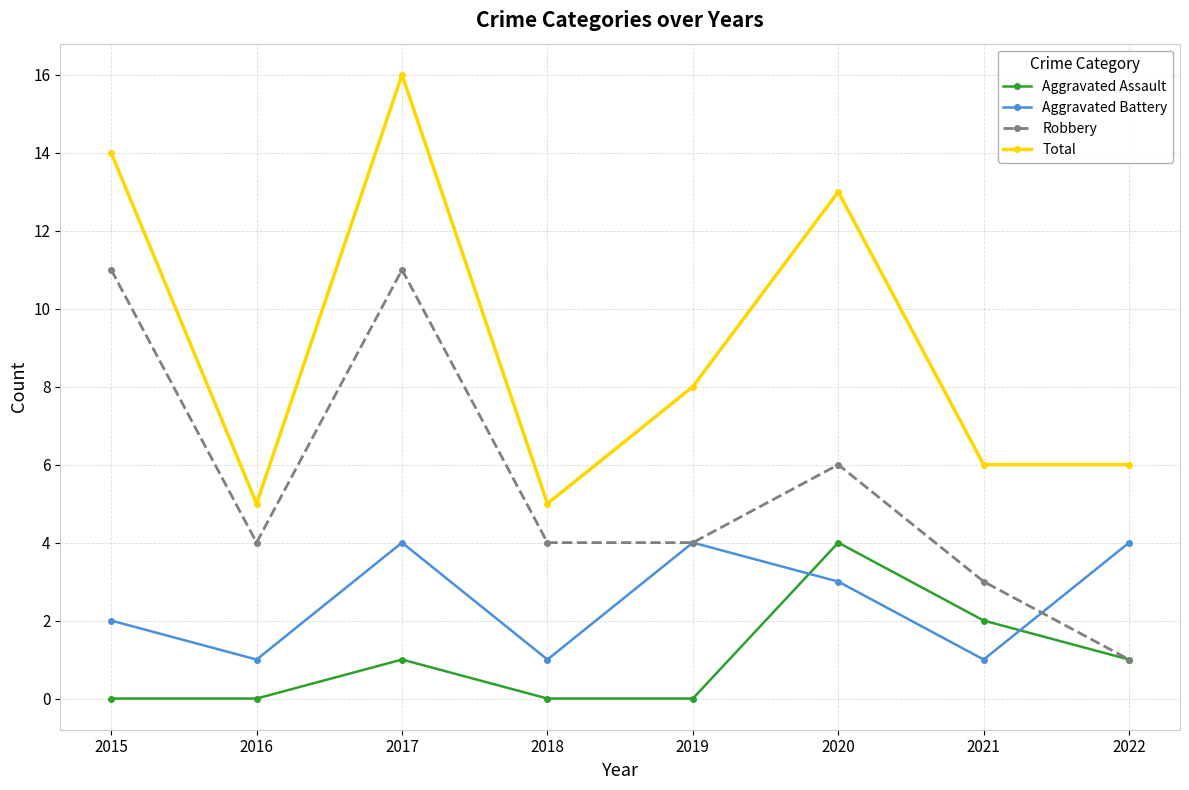

What is the greatest value displayed?

16